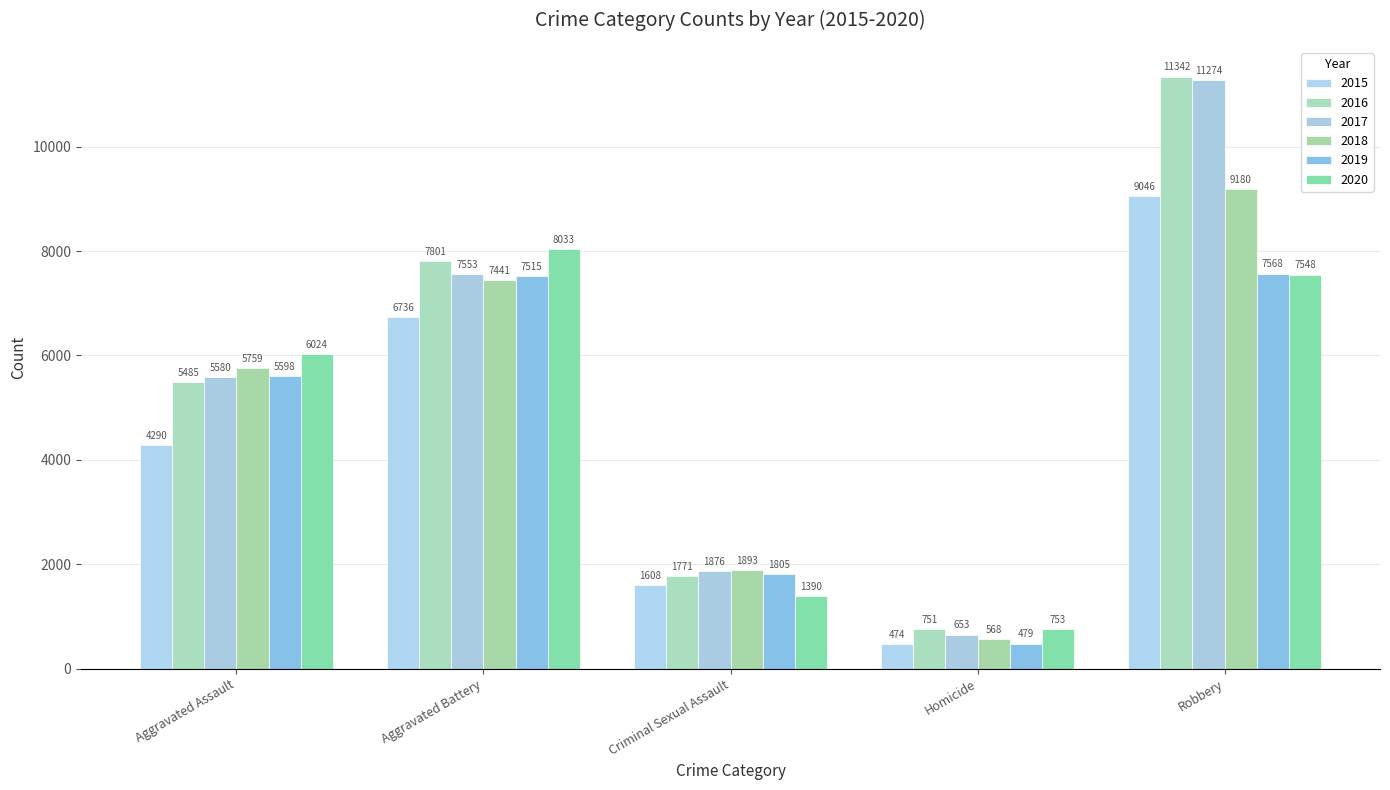

Reading left to right, list all the values displayed in this chart.

2015: 4290	6736	1608	474	9046
2016: 5485	7801	1771	751	11342
2017: 5580	7553	1876	653	11274
2018: 5759	7441	1893	568	9180
2019: 5598	7515	1805	479	7568
2020: 6024	8033	1390	753	7548